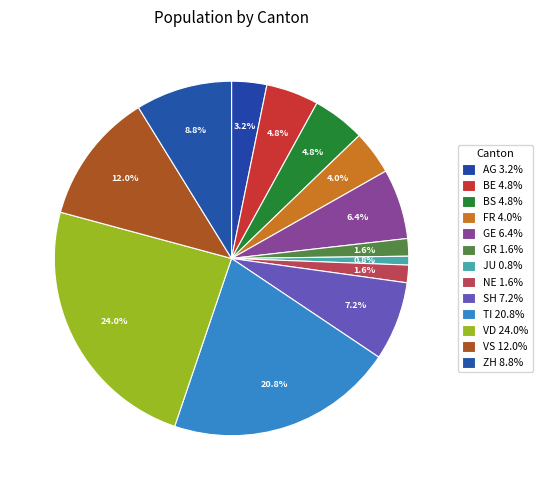

Count the number of slices in the pie.

13